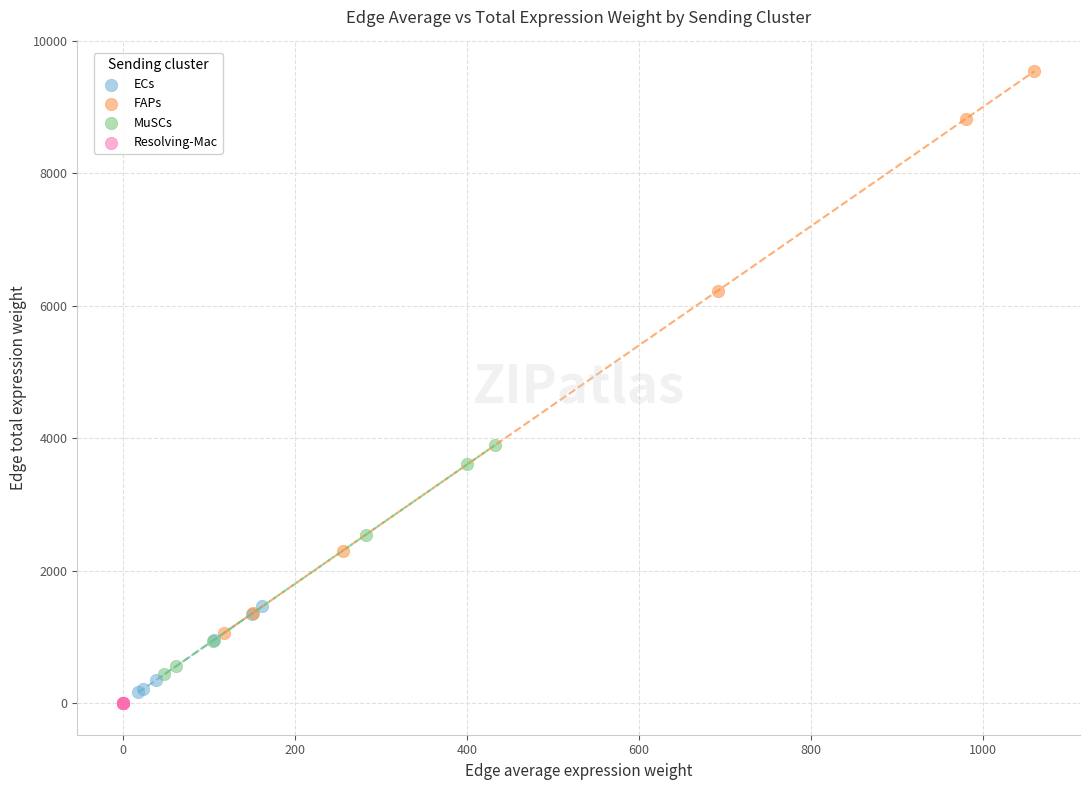

What are all the series names shown in the legend?

ECs, FAPs, MuSCs, Resolving-Mac